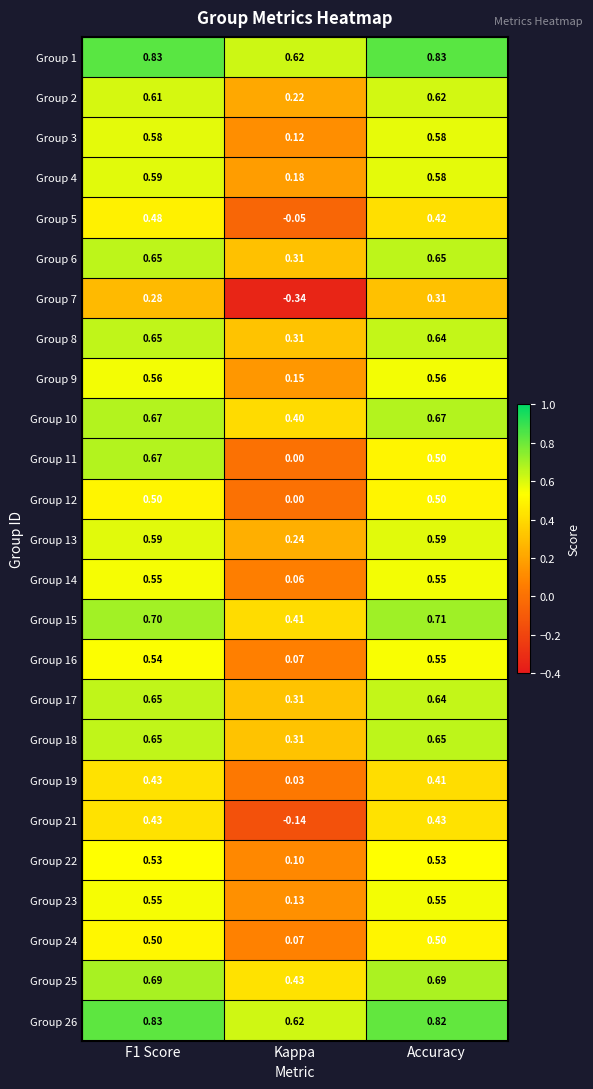

Is the value of Group 26 at Accuracy greater than the value of Group 23 at Kappa?

Yes